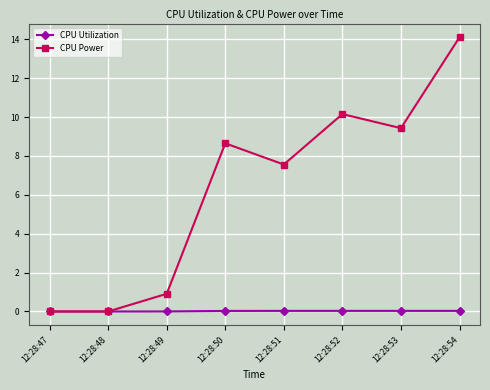

True or false: CPU Power has more than 2 interior local peaks.

False